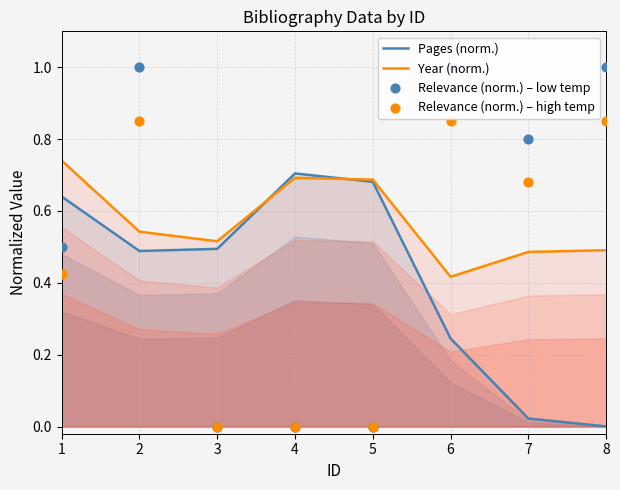

What are all the series names shown in the legend?

Pages (norm.), Year (norm.), Relevance (norm.) – low temp, Relevance (norm.) – high temp